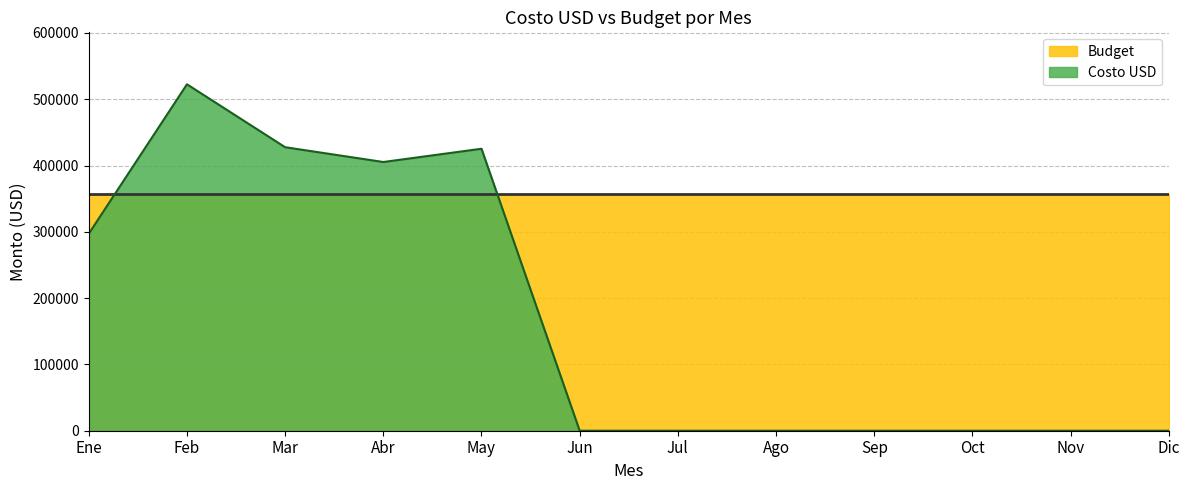

True or false: there are more than 2 points higher than both neighbors.

False